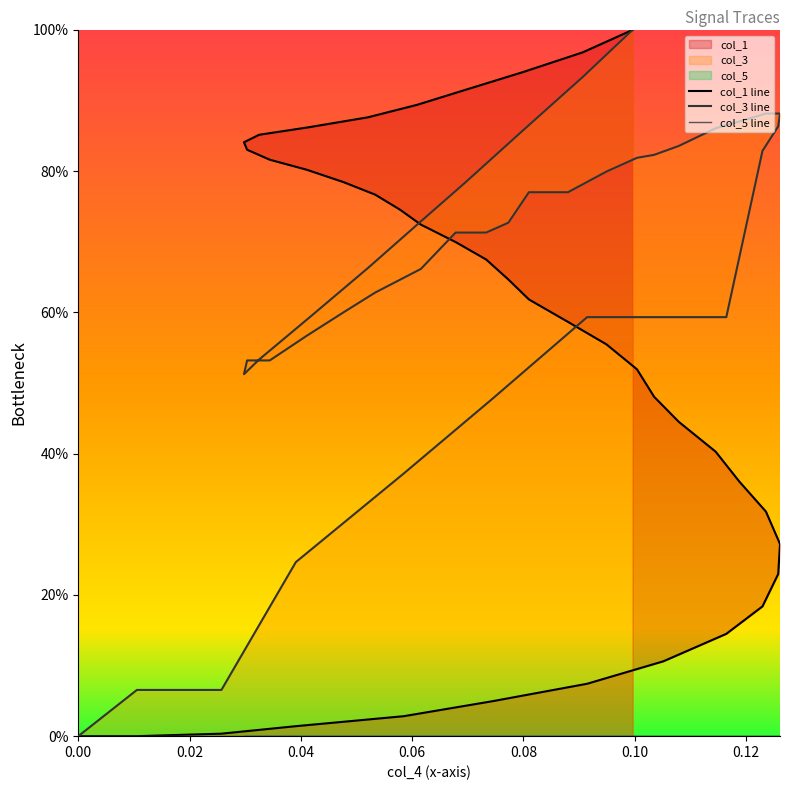

After their last crossing, which series has the higher values: col_1 line or col_3 line?

col_1 line